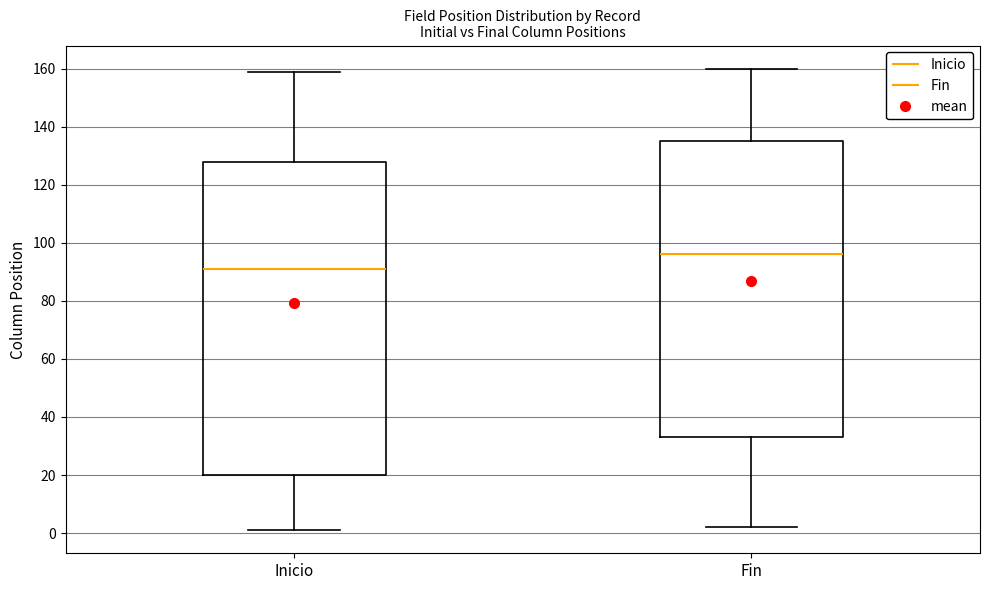

Reading left to right, read every box against the y-axis: the position of its median line, the range the box covers, and the ends of its whiskers. The values are not printed on the chart, so give them approximately, as read against the axis.

Inicio: median 92, box 20 to 128, whiskers 2 to 160
Fin: median 96, box 34 to 136, whiskers 2 to 160